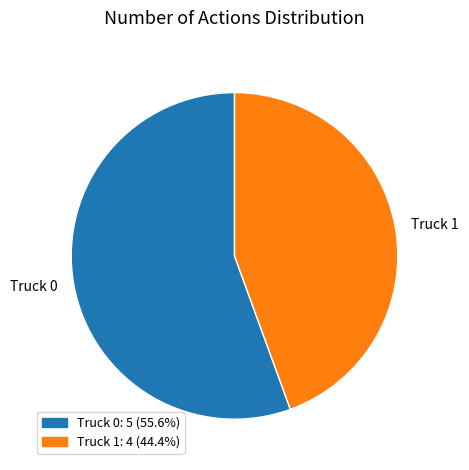

Which has a higher value, Truck 1 or Truck 0?

Truck 0